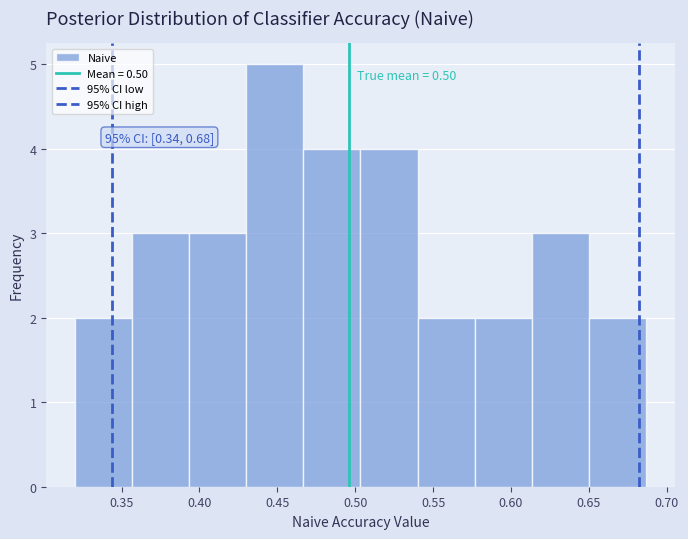

Over which range of the x-axis is the bar tallest?

0.430 to 0.465